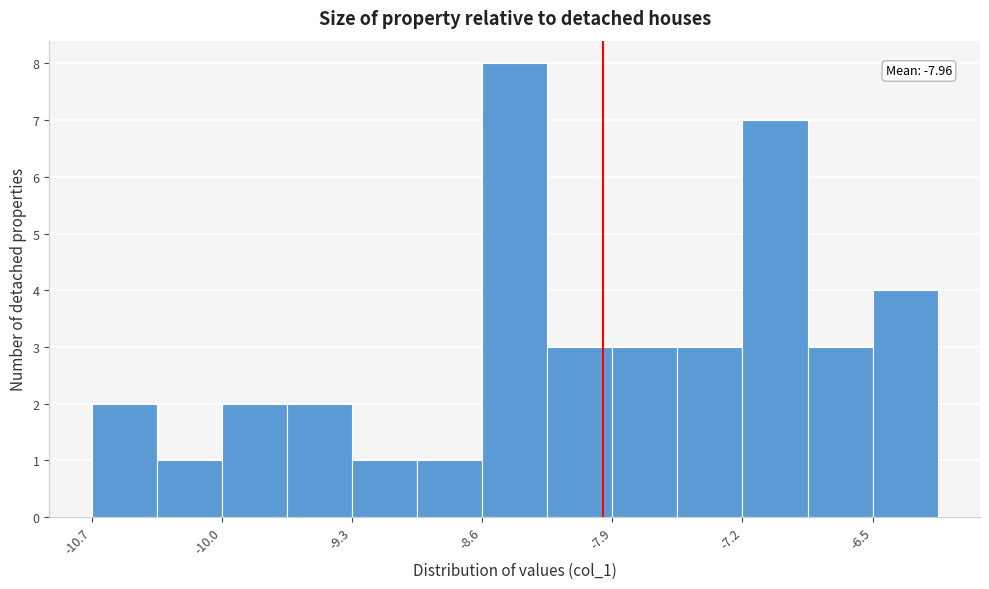

Around what value on the x-axis is the tallest bar? Give the approximate position of its centre, as read against the axis.

-8.4